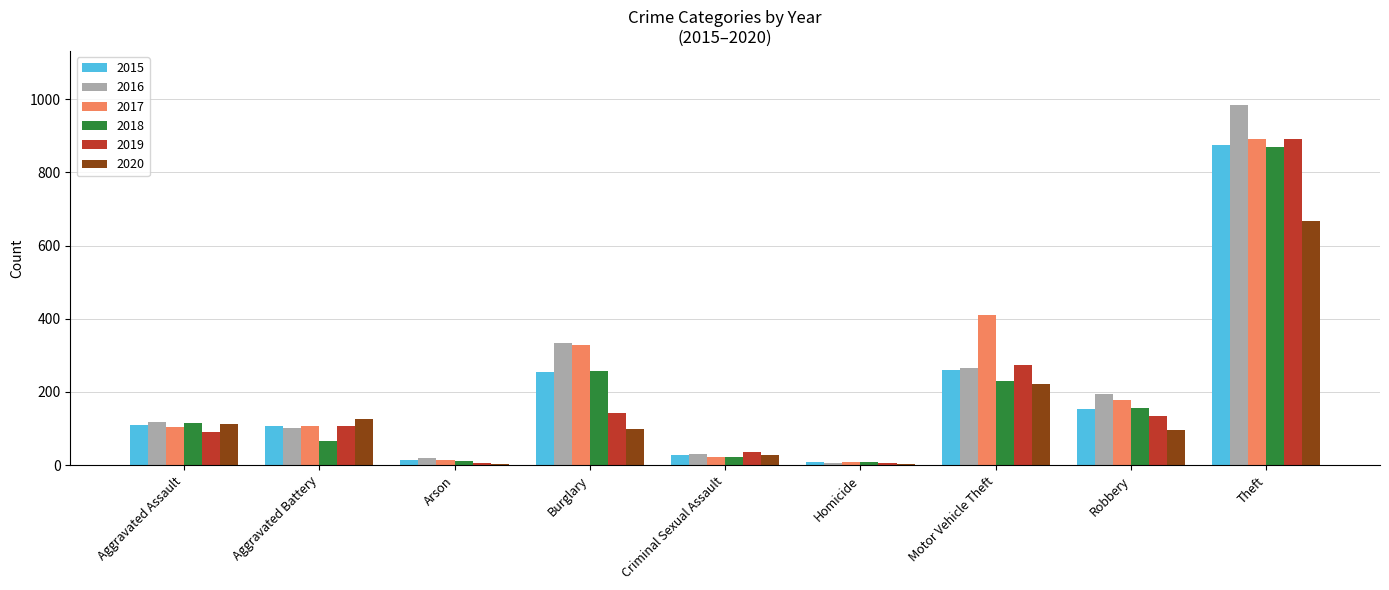

What is the sum of the 2020 values at Robbery and Burglary?

197